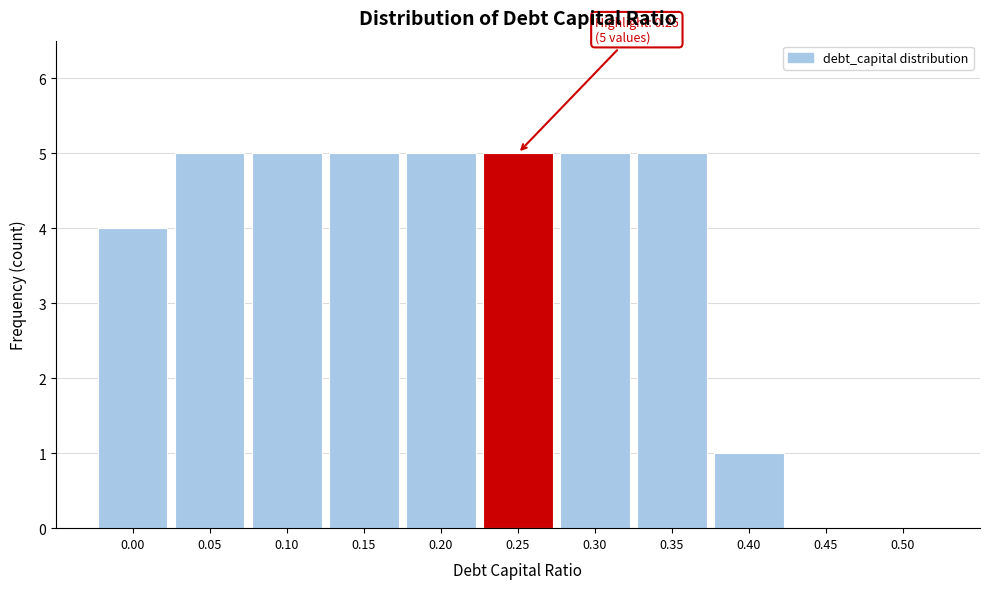

Reading left to right, what are all the values shown in this chart?

0.00=4	0.05=5	0.10=5	0.15=5	0.20=5	0.25=5	0.30=5	0.35=5	0.40=1	0.45=0	0.50=0